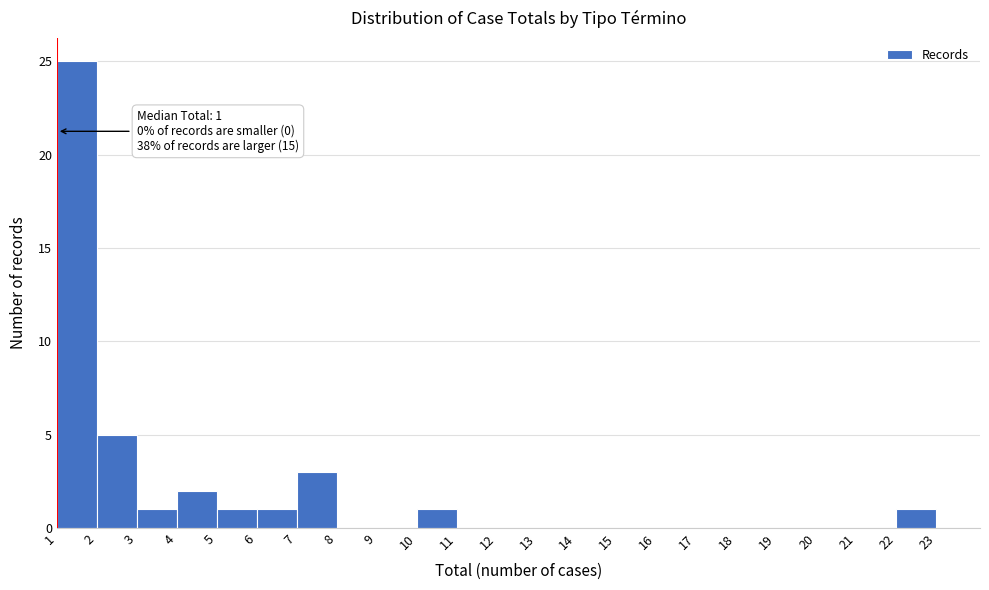

Which range on the x-axis has the tallest bar?

1 to 2